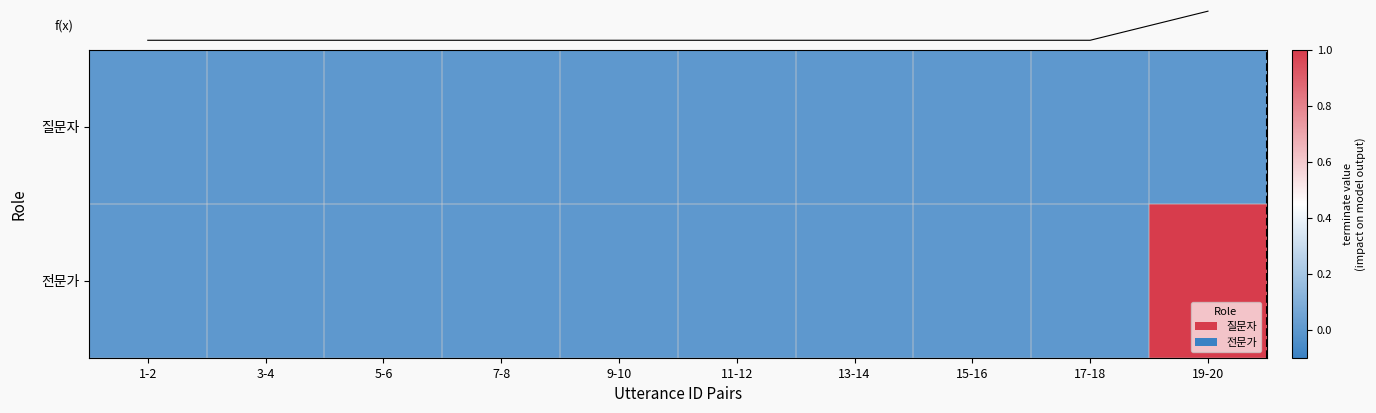

How many values in the 전문가 series exceed 0?

1